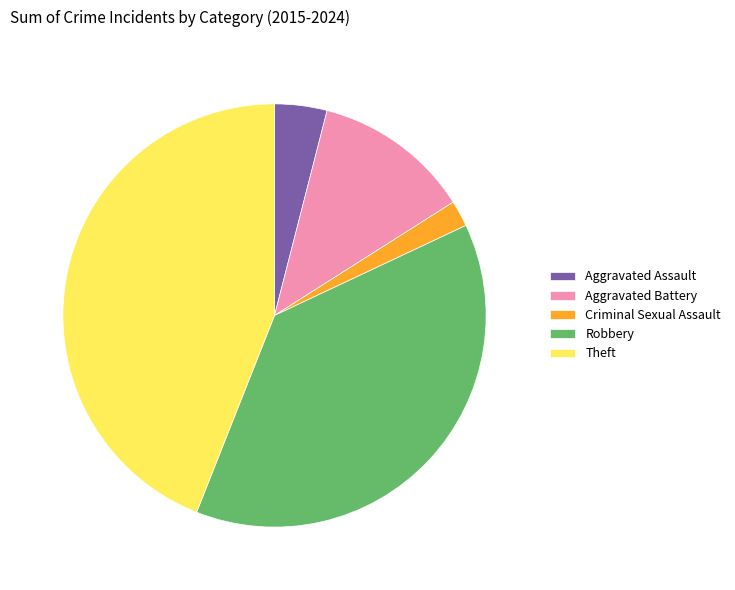

Does any single category account for the majority?

No